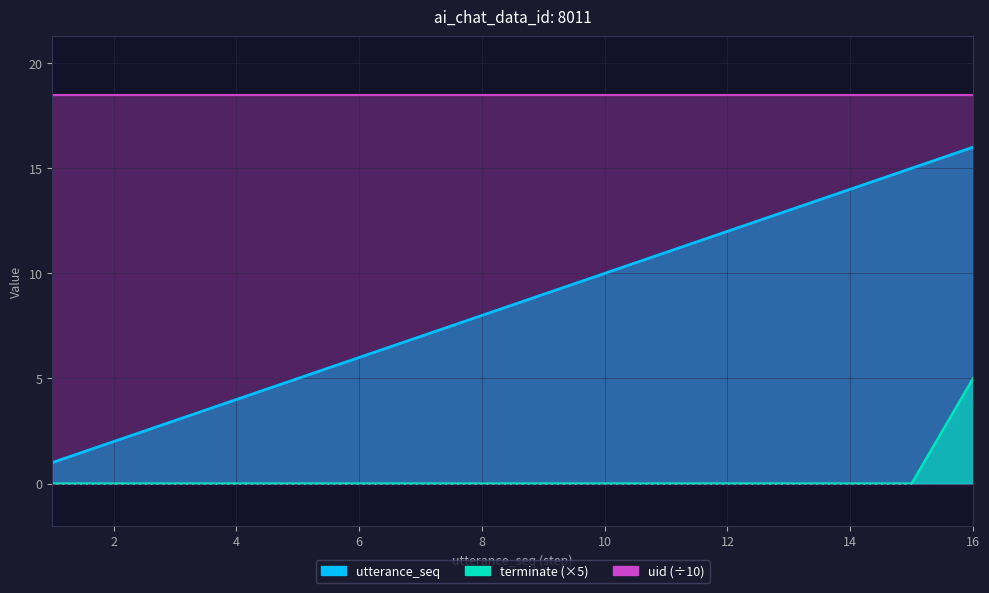

How many values in terminate are above zero?

1